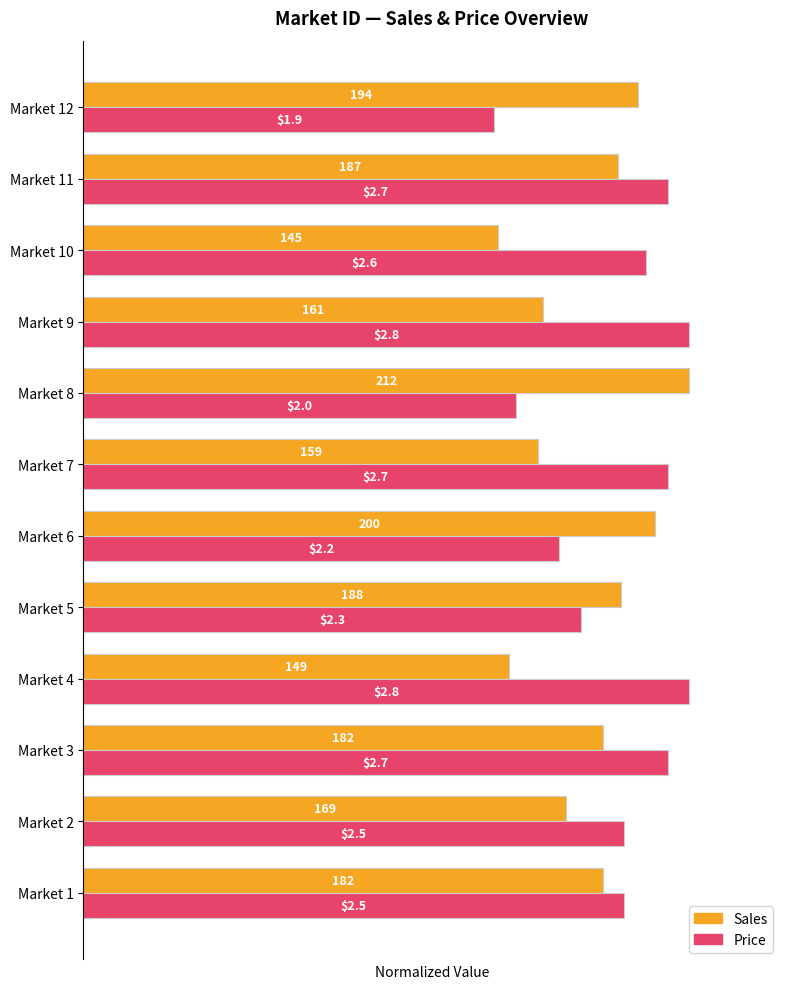

What are all the series names shown in the legend?

Sales, Price